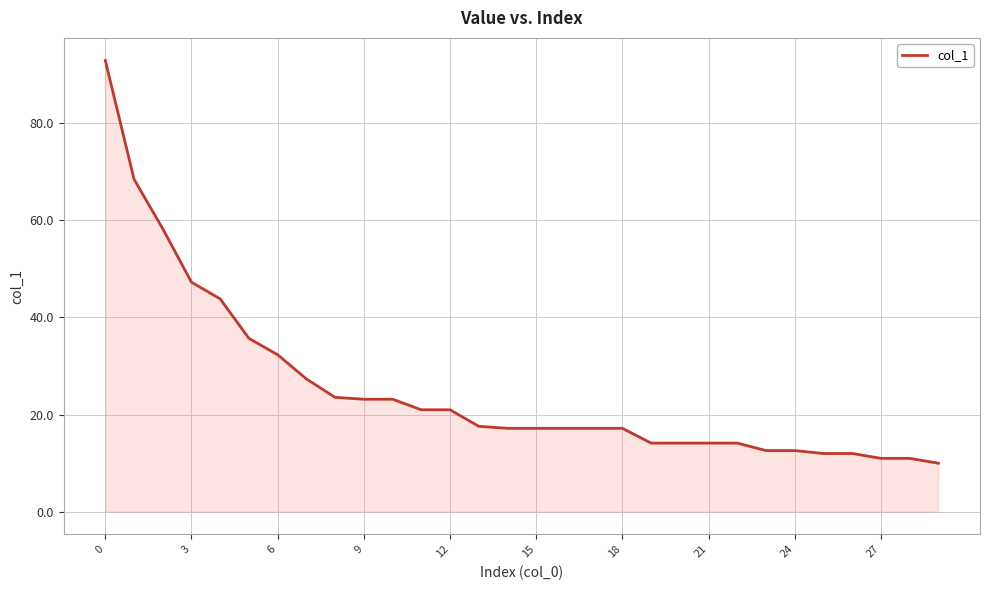

What is the maximum value shown in the chart?

92.9